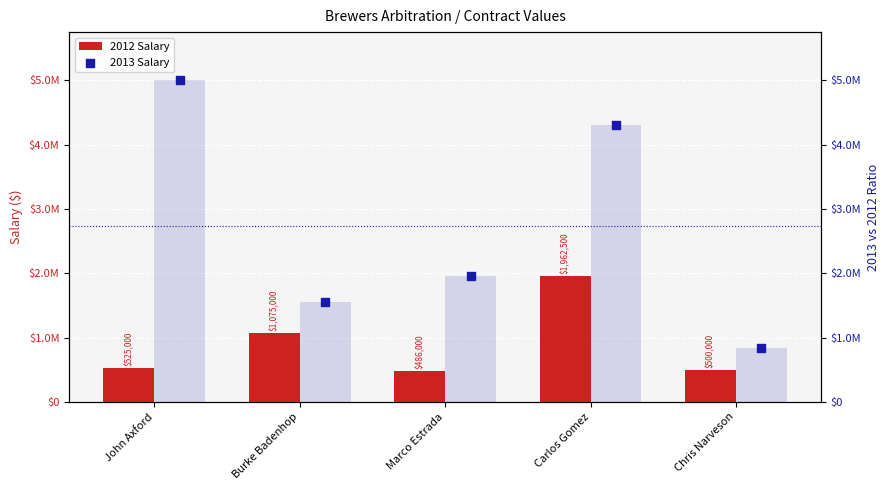

At how many categories does at least one series exceed 2475102?

2